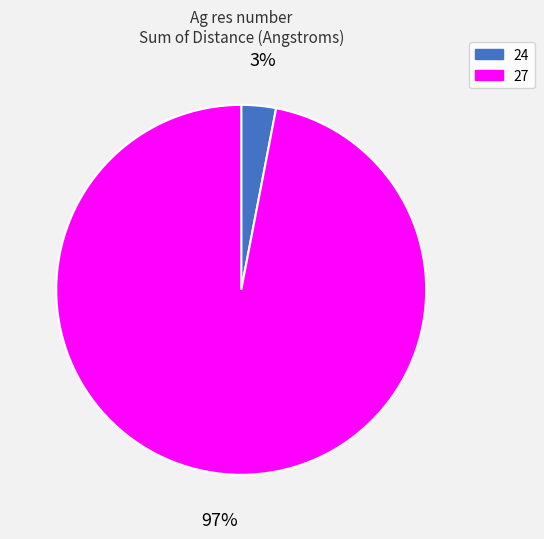

Is there any slice that represents more than half of the pie?

Yes